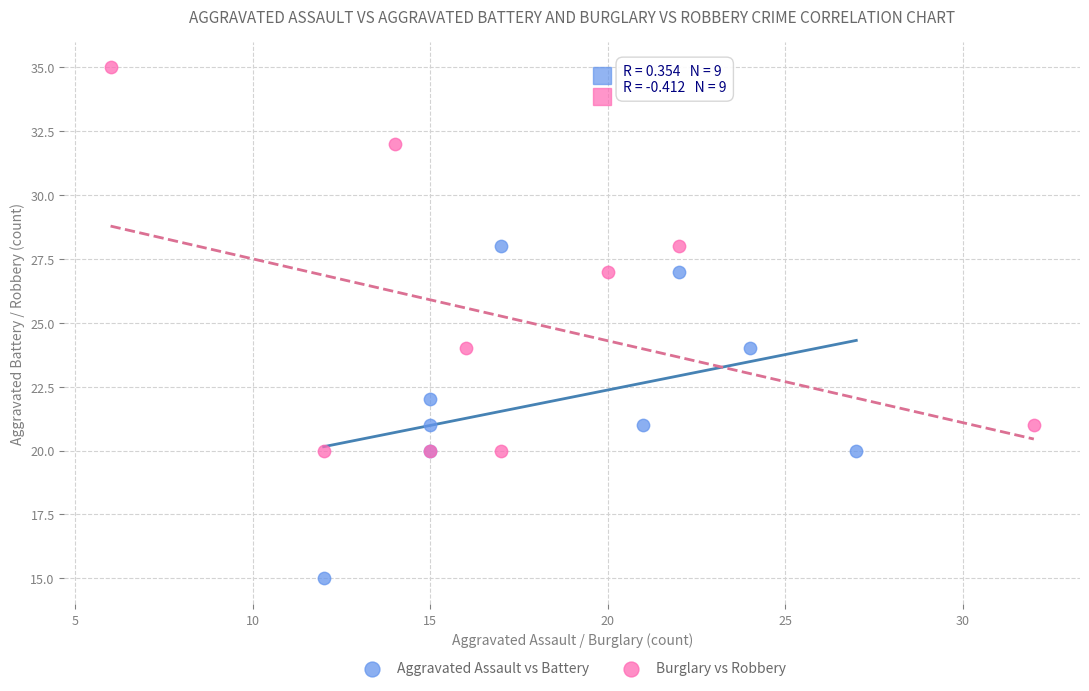

Which series reaches the maximum Y coordinate?

Burglary vs Robbery